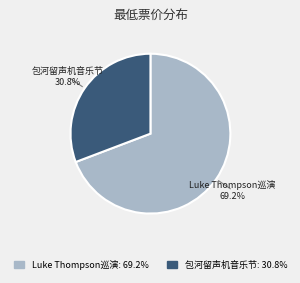

Is there any slice that represents more than half of the pie?

Yes